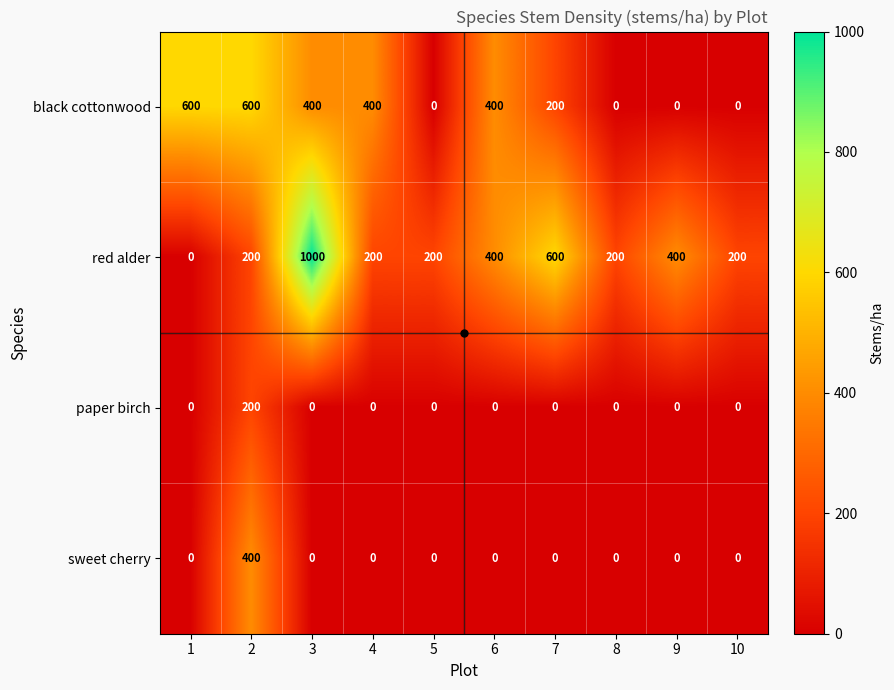

Is the value of red alder at 8 greater than the value of black cottonwood at 9?

Yes